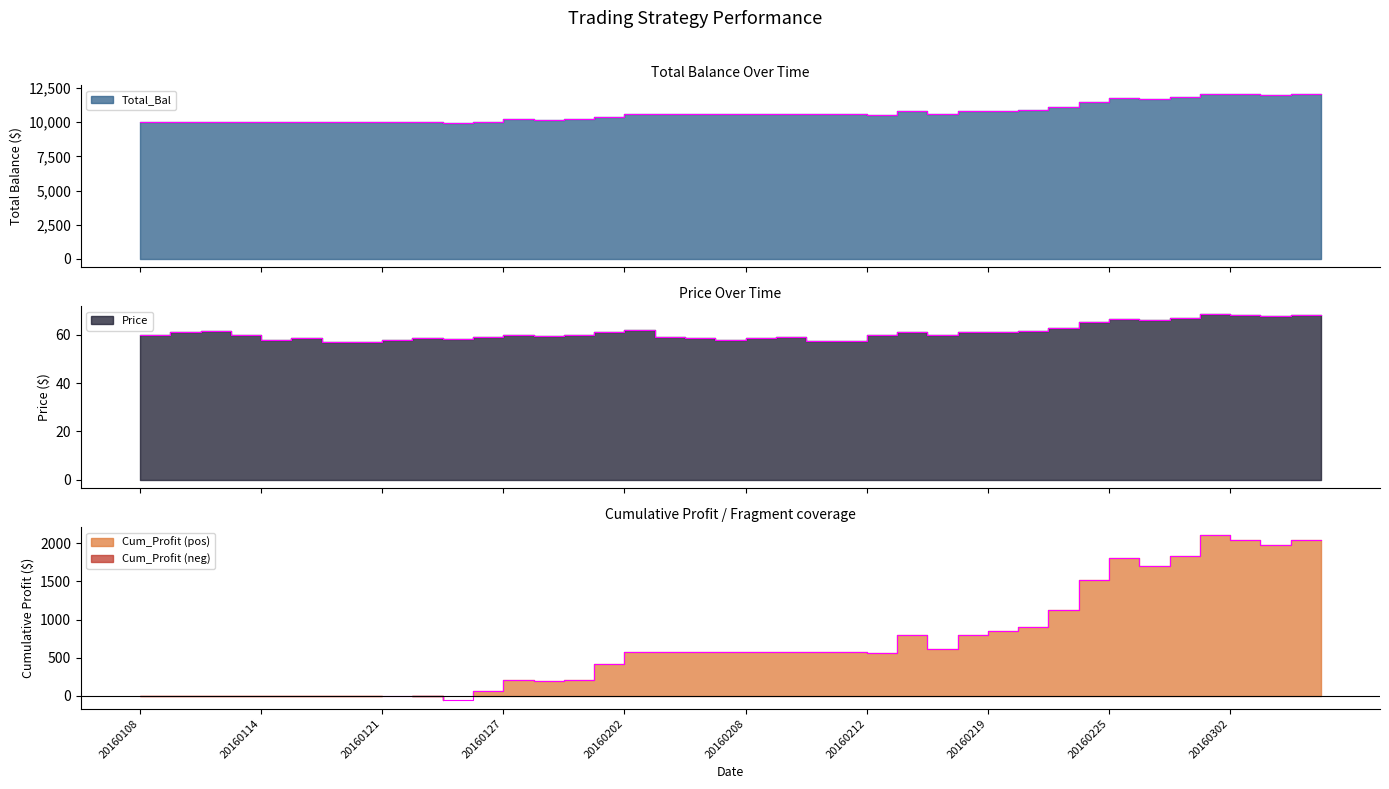

At which label does Price reach its peak?

20160301